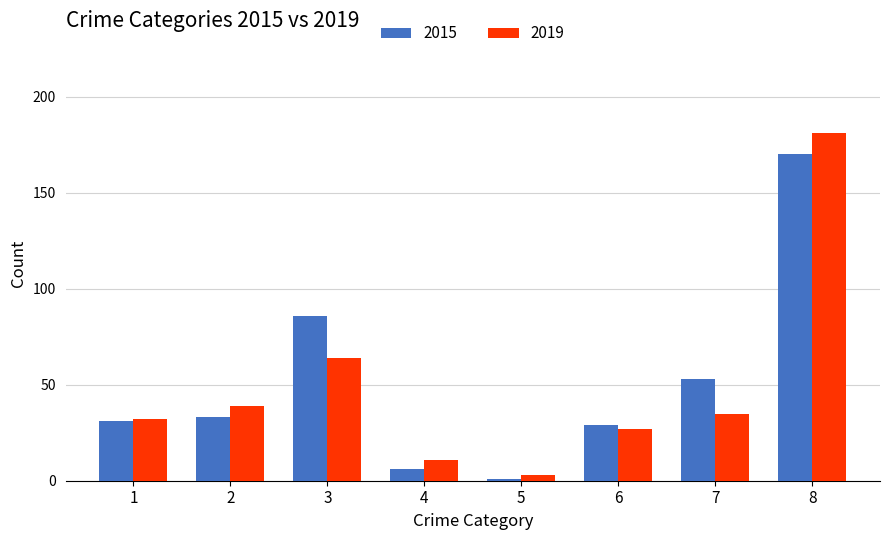

Which category has the lowest value in the 2019 series?

5